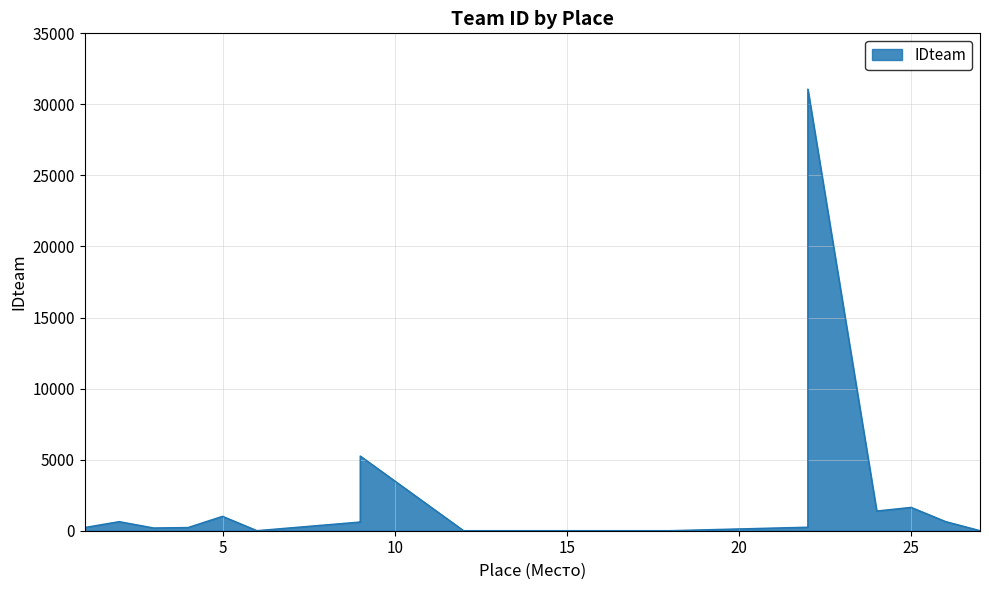

How many data points does each series have?

34